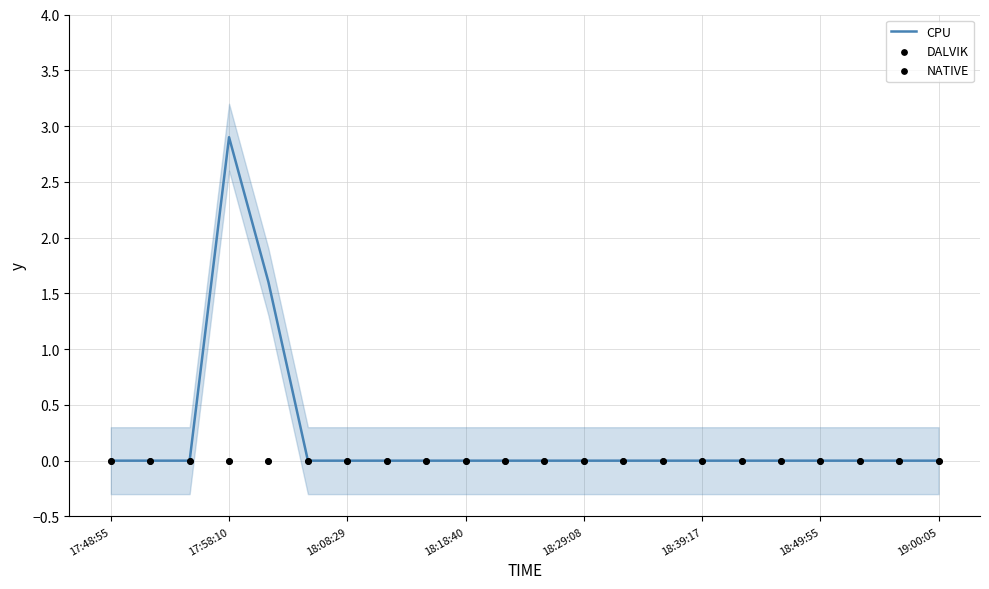

Which series has the largest Y range (max minus min)?

CPU